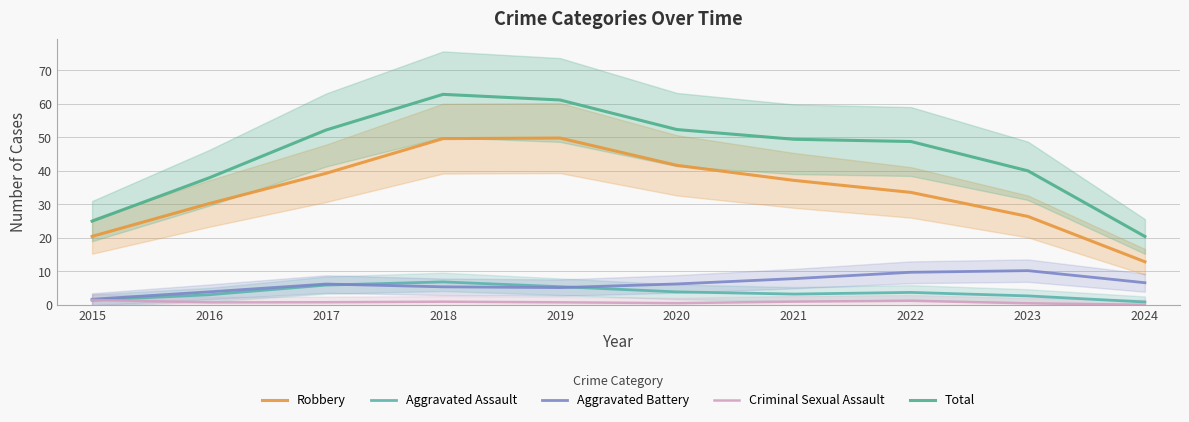

True or false: Aggravated Battery and Criminal Sexual Assault cross at least once.

False